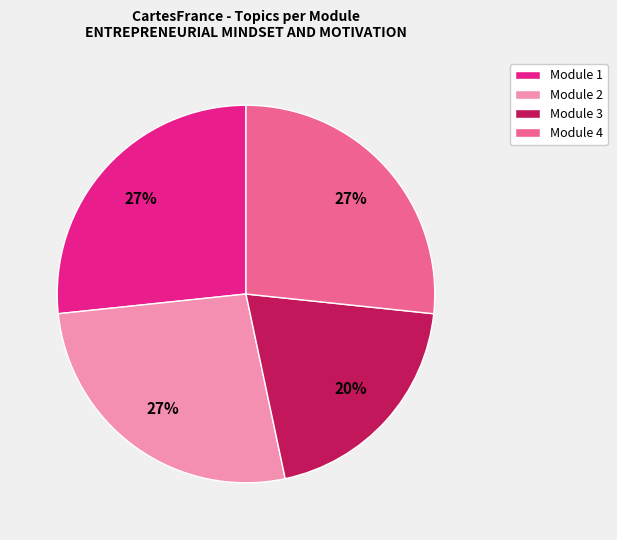

What is the ratio of the value at Module 2 to the value at Module 4?

1.0